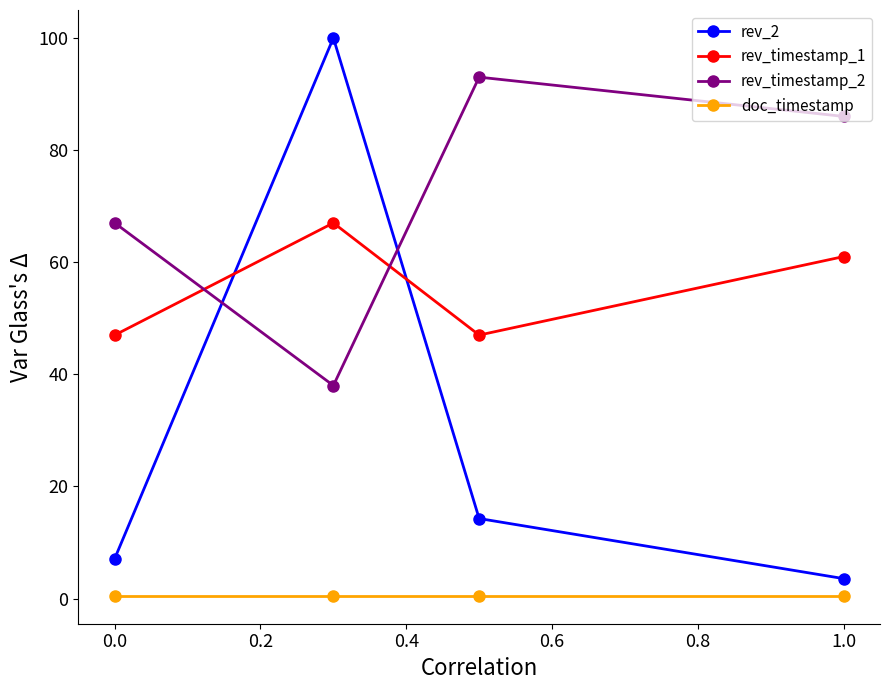

How many interior local peaks does the rev_2 series have?

1